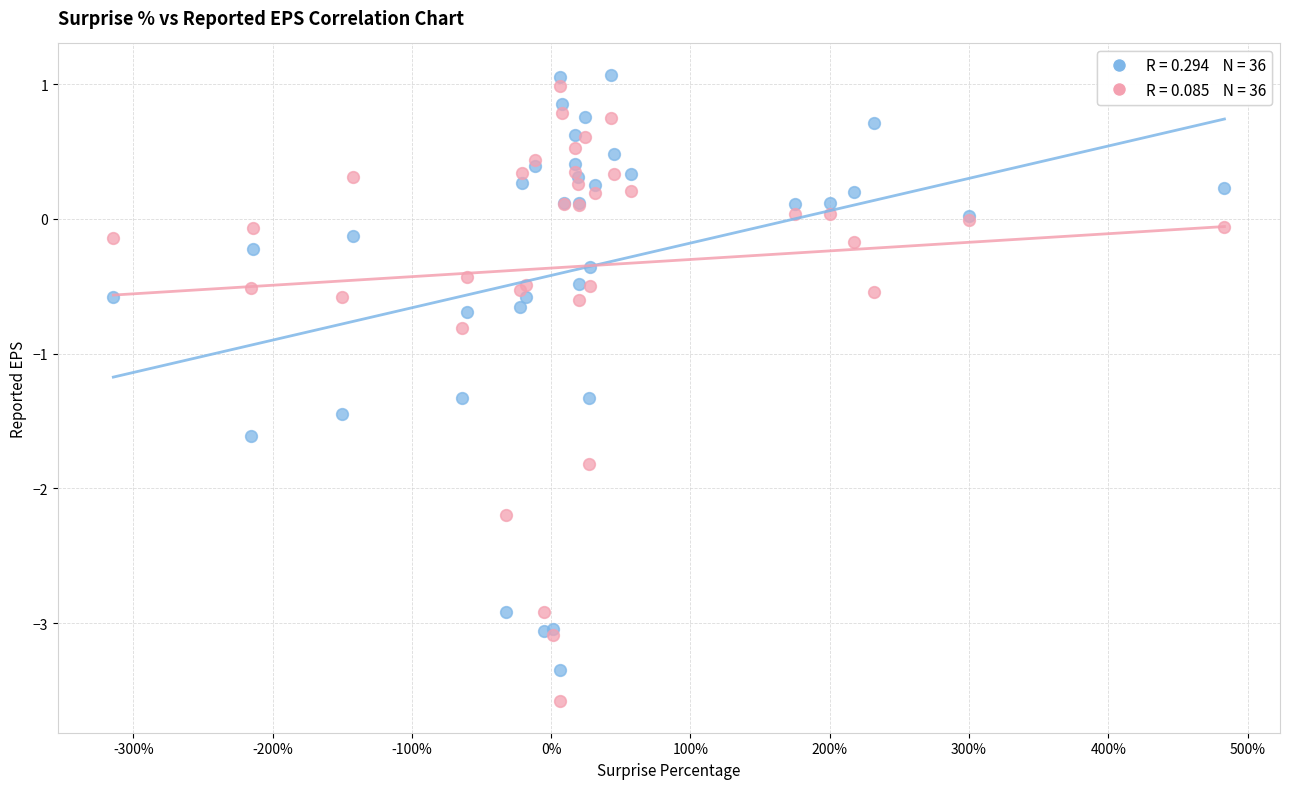

Across all series, what Y value is closest to -1?

-0.8